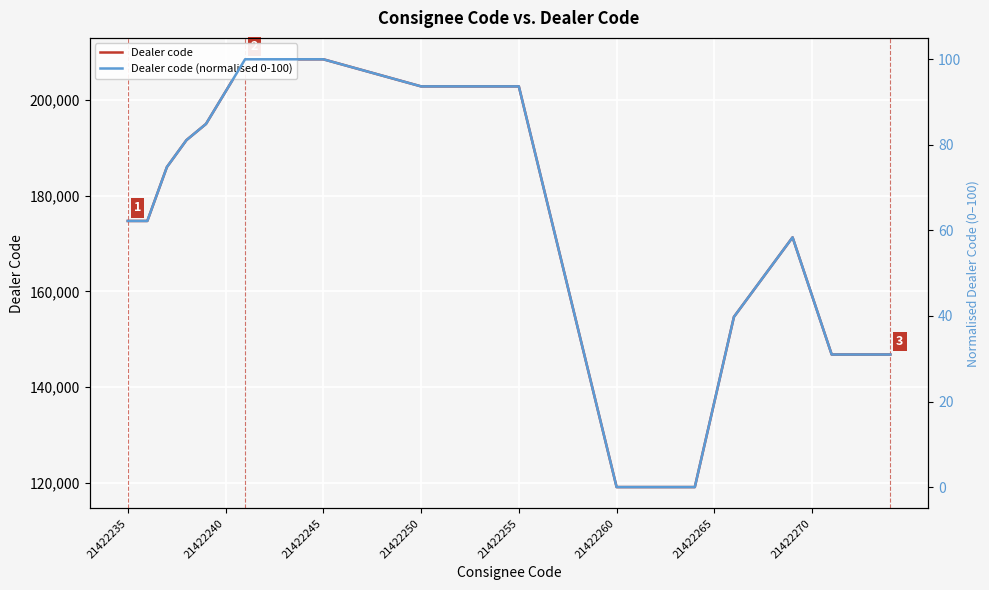

True or false: Dealer code (normalised 0-100) has more than 0 interior local peaks.

True